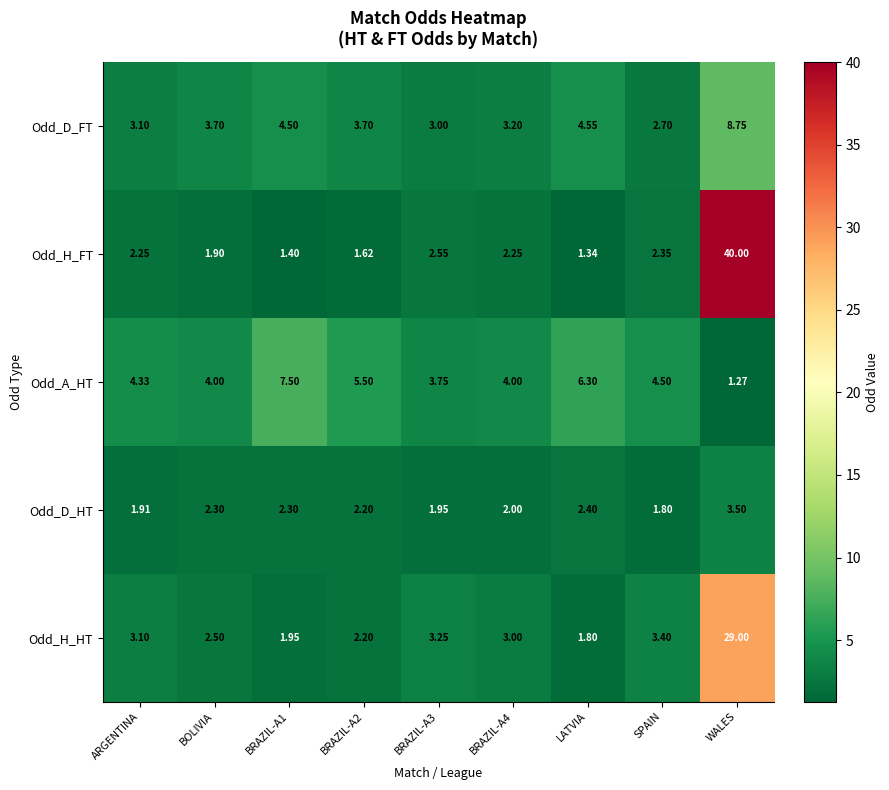

At which label does Odd_D_FT reach its peak?

WALES